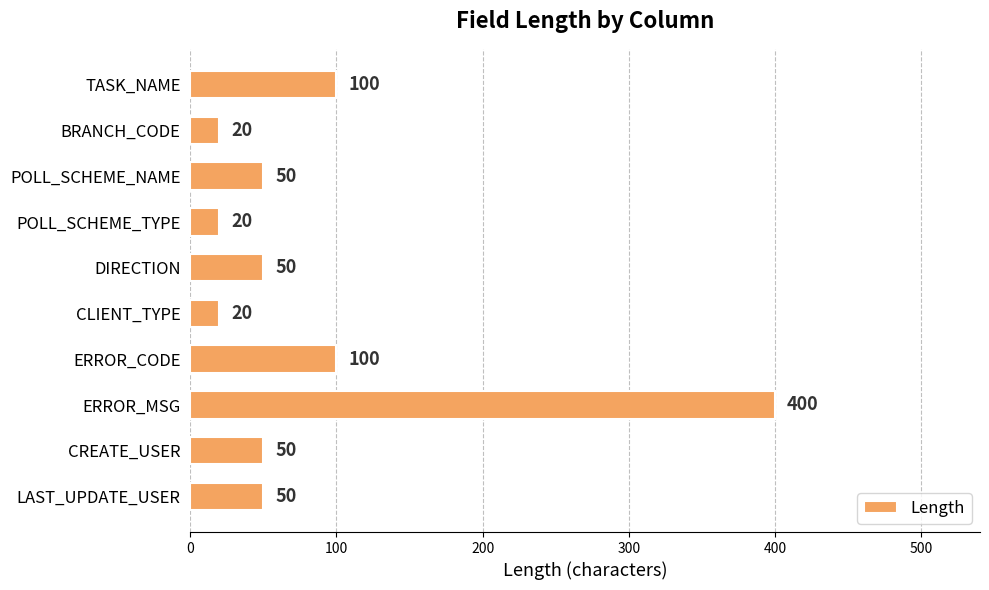

Is it true that the value at TASK_NAME is 100?

True